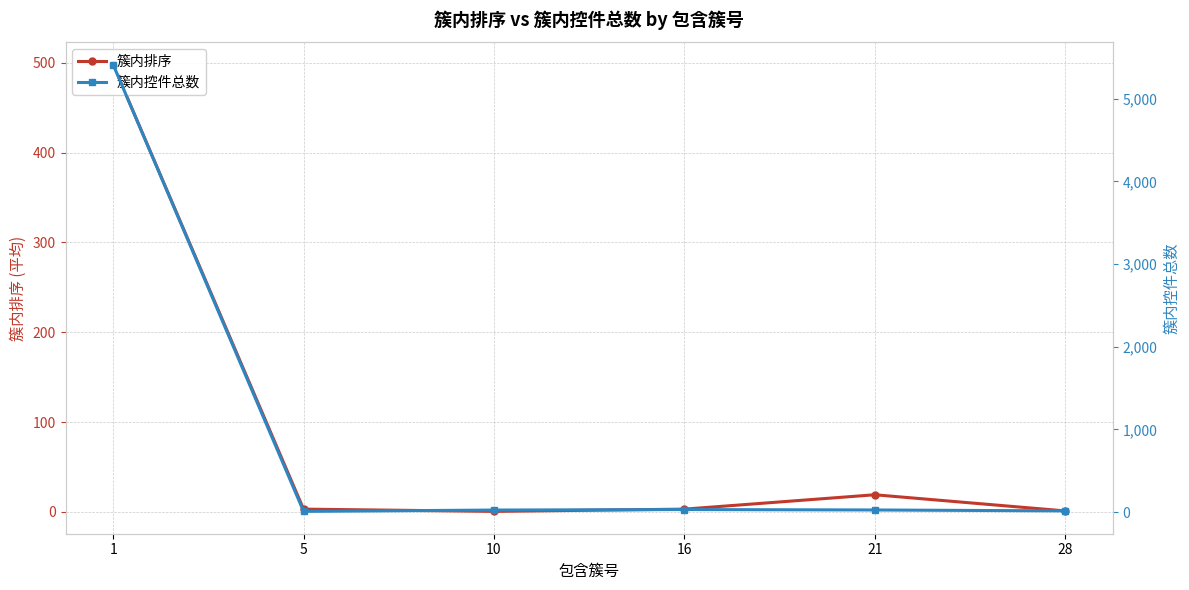

Is it true that 簇内排序 equals 498.0 at 1?

True